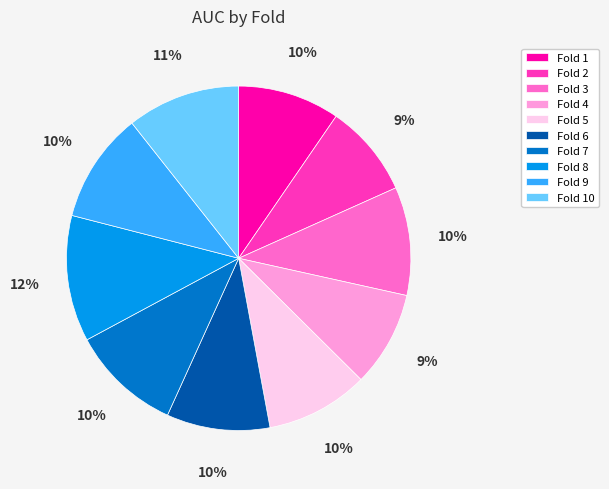

What percentage is the Fold 3 slice, to the nearest percent?

10%